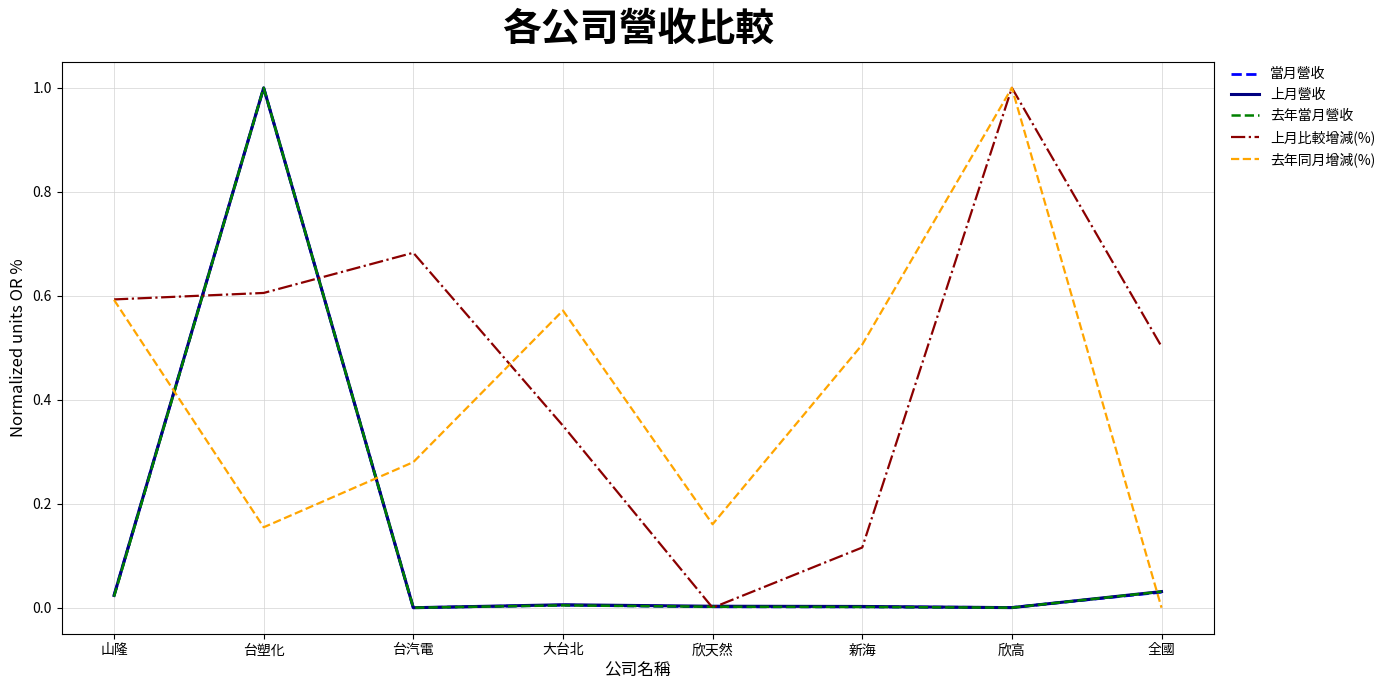

Is the value of 當月營收 at 全國 greater than the value of 去年同月增減(%) at 全國?

Yes